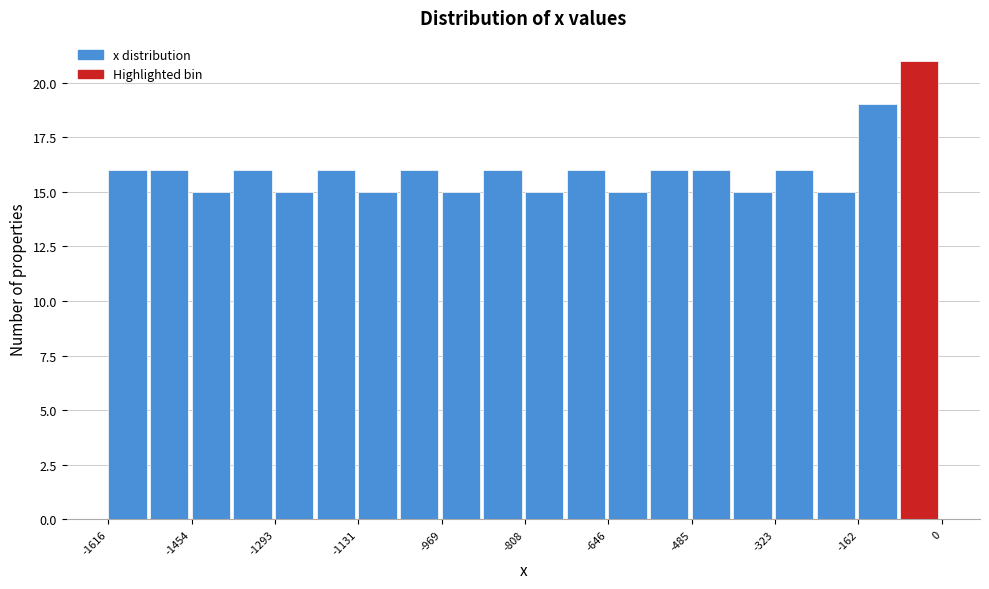

Which range on the x-axis has the tallest bar?

-80 to 0